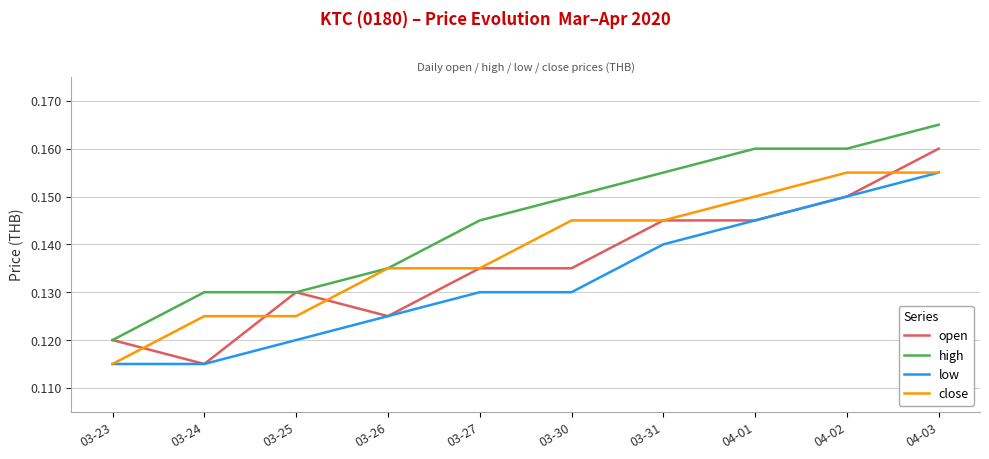

What are all the series names shown in the legend?

open, high, low, close